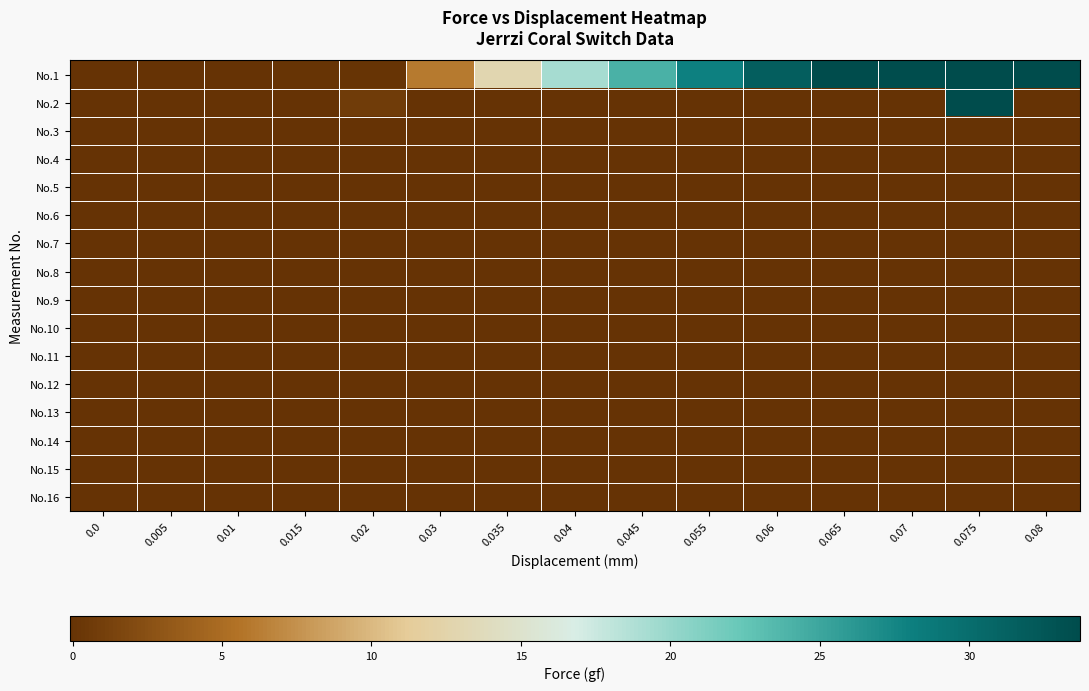

Reading right to left, what are all the values shown in this chart?

No.1: 0.08=33.6	0.075=33.6	0.07=33.5	0.065=33.7	0.06=31.6	0.055=28.0	0.045=24.1	0.04=19.3	0.035=12.9	0.03=6.1	0.02=0.1	0.015=0.1	0.01=0.0	0.005=0.0	0.0=0.0
No.2: 0.08=0.0	0.075=33.6	0.07=0.0	0.065=0.0	0.06=0.0	0.055=0.0	0.045=0.0	0.04=0.0	0.035=0.0	0.03=0.0	0.02=0.8	0.015=0.0	0.01=0.0	0.005=0.0	0.0=0.0
No.3: 0.08=0.0	0.075=0.0	0.07=0.0	0.065=0.0	0.06=0.0	0.055=0.0	0.045=0.0	0.04=0.0	0.035=0.0	0.03=0.0	0.02=0.0	0.015=0.0	0.01=0.0	0.005=0.0	0.0=0.0
No.4: 0.08=0.0	0.075=0.0	0.07=0.0	0.065=0.0	0.06=0.0	0.055=0.0	0.045=0.0	0.04=0.0	0.035=0.0	0.03=0.0	0.02=0.0	0.015=0.0	0.01=0.0	0.005=-0.1	0.0=0.0
No.5: 0.08=0.0	0.075=0.0	0.07=0.0	0.065=0.0	0.06=0.0	0.055=0.0	0.045=0.0	0.04=0.0	0.035=0.0	0.03=0.0	0.02=0.0	0.015=0.0	0.01=0.0	0.005=0.0	0.0=0.0
No.6: 0.08=0.0	0.075=0.0	0.07=0.0	0.065=0.0	0.06=0.0	0.055=0.0	0.045=0.0	0.04=0.0	0.035=0.0	0.03=0.0	0.02=0.0	0.015=0.0	0.01=0.0	0.005=-0.1	0.0=0.0
No.7: 0.08=0.0	0.075=0.0	0.07=0.0	0.065=0.0	0.06=0.0	0.055=0.0	0.045=0.0	0.04=0.0	0.035=0.0	0.03=0.0	0.02=0.0	0.015=0.0	0.01=0.0	0.005=0.0	0.0=0.0
No.8: 0.08=0.0	0.075=0.0	0.07=0.0	0.065=0.0	0.06=0.0	0.055=0.0	0.045=0.0	0.04=0.0	0.035=0.0	0.03=0.0	0.02=0.0	0.015=0.0	0.01=0.0	0.005=0.0	0.0=0.0
No.9: 0.08=0.0	0.075=0.0	0.07=0.0	0.065=0.0	0.06=0.0	0.055=0.0	0.045=0.0	0.04=0.0	0.035=0.0	0.03=0.0	0.02=0.0	0.015=0.0	0.01=0.0	0.005=0.0	0.0=0.0
No.10: 0.08=0.0	0.075=0.0	0.07=0.0	0.065=0.0	0.06=0.0	0.055=0.0	0.045=0.0	0.04=0.0	0.035=0.0	0.03=0.0	0.02=0.0	0.015=0.0	0.01=0.0	0.005=0.0	0.0=0.0
No.11: 0.08=0.0	0.075=0.0	0.07=0.0	0.065=0.0	0.06=0.0	0.055=0.0	0.045=0.0	0.04=0.0	0.035=0.0	0.03=0.0	0.02=0.0	0.015=0.0	0.01=0.0	0.005=0.0	0.0=0.0
No.12: 0.08=0.0	0.075=0.0	0.07=0.0	0.065=0.0	0.06=0.0	0.055=0.0	0.045=0.0	0.04=0.0	0.035=0.0	0.03=0.0	0.02=0.0	0.015=0.0	0.01=0.0	0.005=0.0	0.0=0.0
No.13: 0.08=0.0	0.075=0.0	0.07=0.0	0.065=0.0	0.06=0.0	0.055=0.0	0.045=0.0	0.04=0.0	0.035=0.0	0.03=0.0	0.02=0.0	0.015=0.0	0.01=0.0	0.005=0.0	0.0=0.0
No.14: 0.08=0.0	0.075=0.0	0.07=0.0	0.065=0.0	0.06=0.0	0.055=0.0	0.045=0.0	0.04=0.0	0.035=0.0	0.03=0.0	0.02=0.0	0.015=0.0	0.01=0.0	0.005=0.0	0.0=0.0
No.15: 0.08=0.0	0.075=0.0	0.07=0.0	0.065=0.0	0.06=0.0	0.055=0.0	0.045=0.0	0.04=0.0	0.035=0.0	0.03=0.0	0.02=0.0	0.015=0.0	0.01=0.0	0.005=0.0	0.0=0.0
No.16: 0.08=0.0	0.075=0.0	0.07=0.0	0.065=0.0	0.06=0.0	0.055=0.0	0.045=0.0	0.04=0.0	0.035=0.0	0.03=0.0	0.02=0.0	0.015=0.0	0.01=0.0	0.005=0.0	0.0=0.0